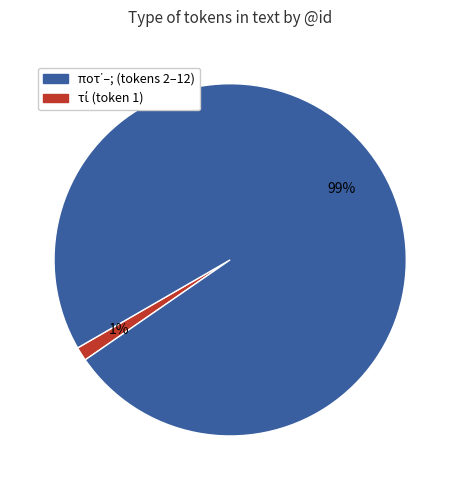

To the nearest percent, what is the average slice percentage?

50%